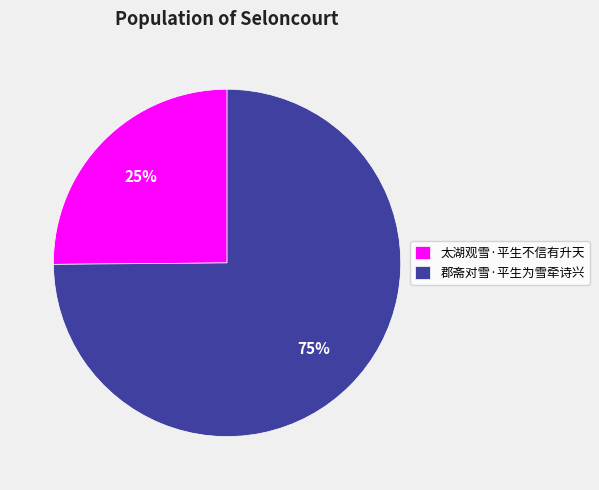

To the nearest percent, what is the combined percentage of 太湖观雪·平生不信有升天 and 郡斋对雪·平生为雪牵诗兴?

100%